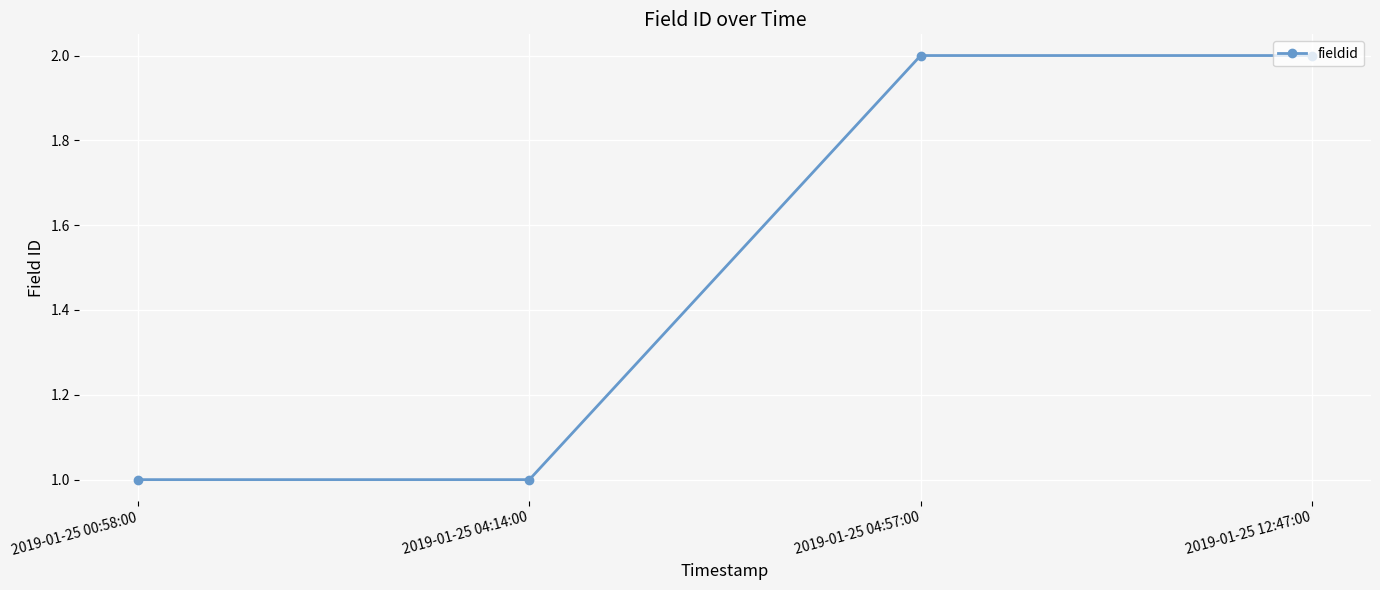

What position from the right is 2019-01-25 04:14:00?

3